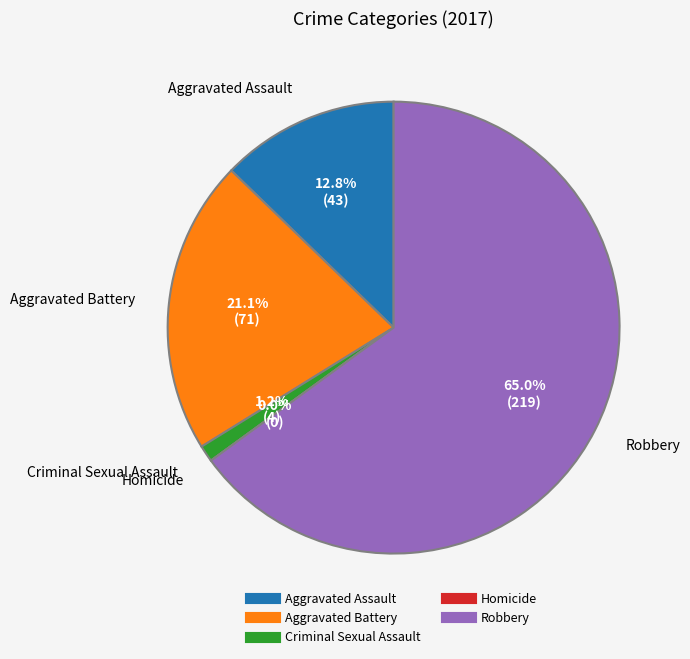

Is there a majority slice in this chart?

Yes